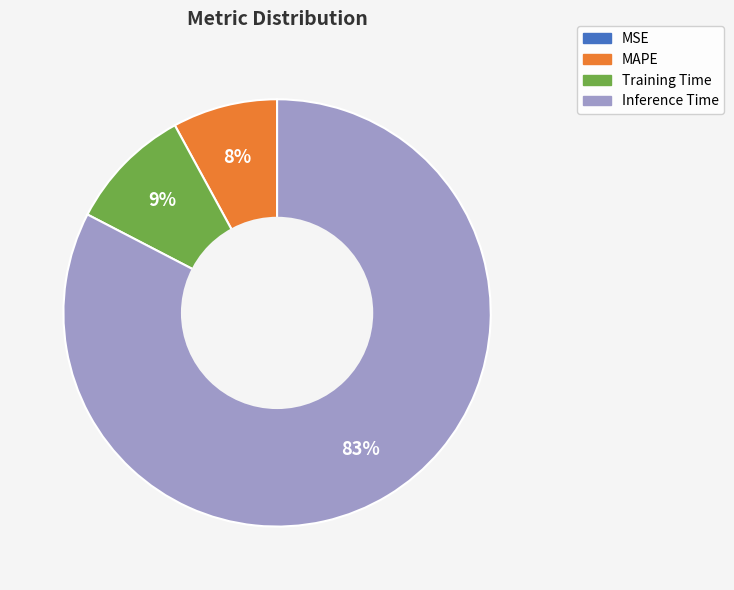

To the nearest percent, what is the difference between the largest and smallest slice percentages?

83%